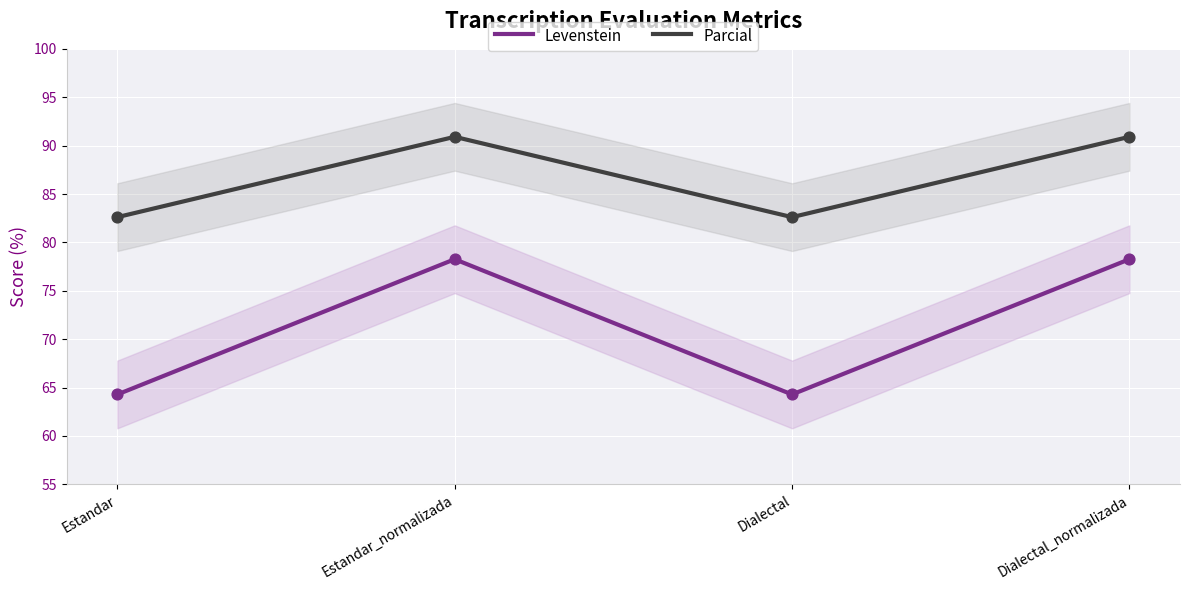

At how many categories does at least one series exceed 82?

4